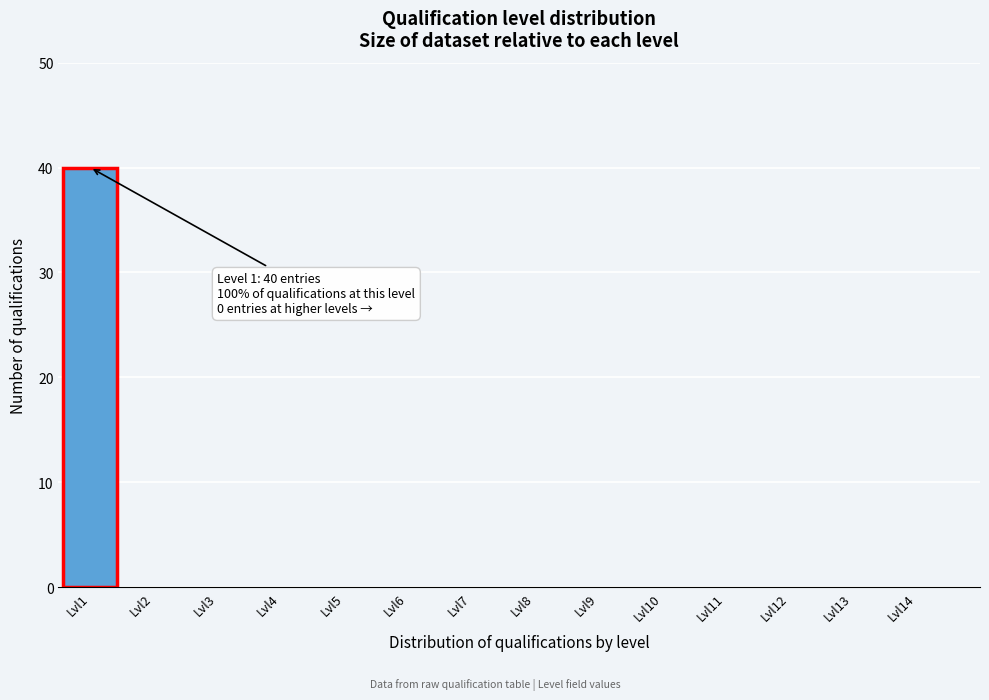

Reading right to left, extract all data points from this chart.

Lvl14=0	Lvl13=0	Lvl12=0	Lvl11=0	Lvl10=0	Lvl9=0	Lvl8=0	Lvl7=0	Lvl6=0	Lvl5=0	Lvl4=0	Lvl3=0	Lvl2=0	Lvl1=40